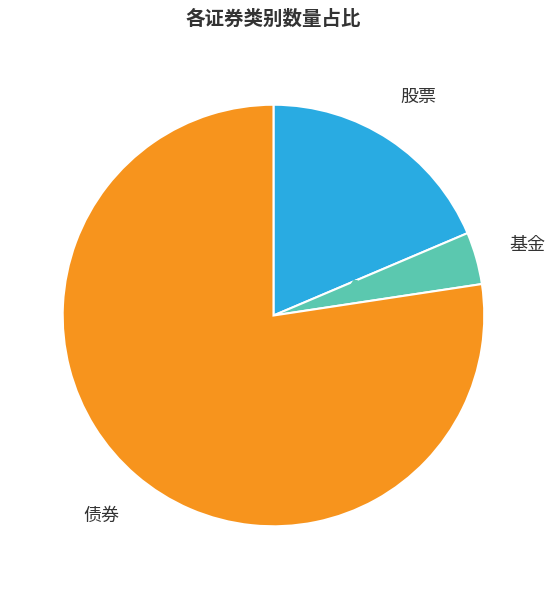

Which slice is the largest?

债券